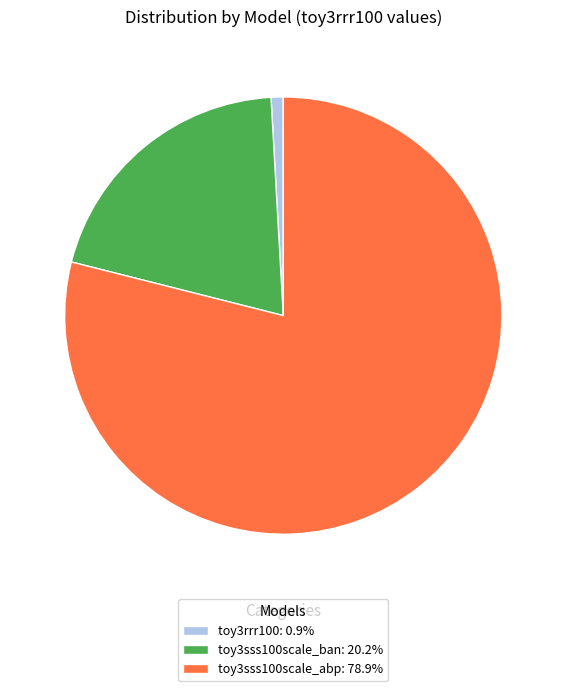

Is there a majority slice in this chart?

Yes